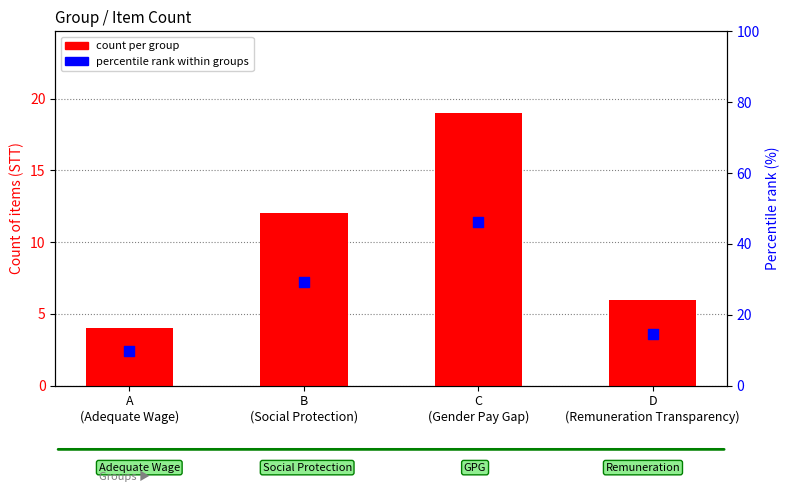

At which category is the sum across all series the highest?

C
(Gender Pay Gap)